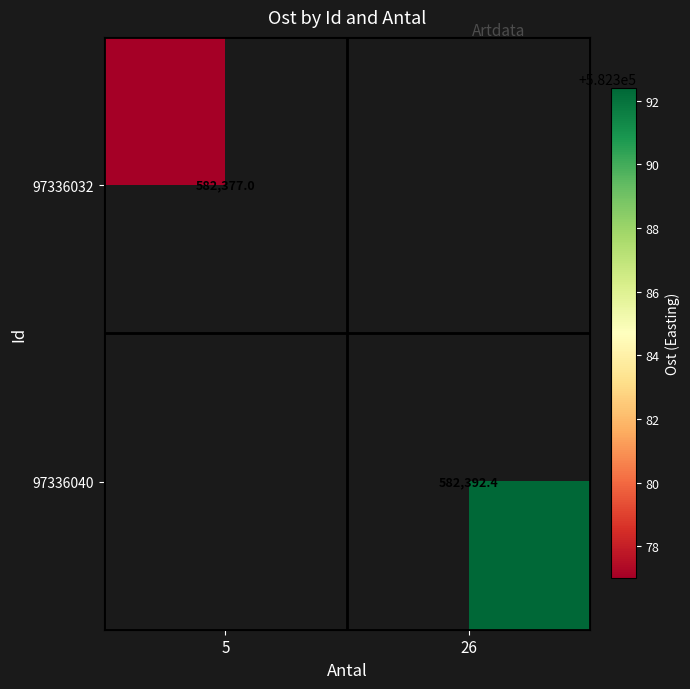

The value of 97336032 at 5 is 582377.0. True or false?

True